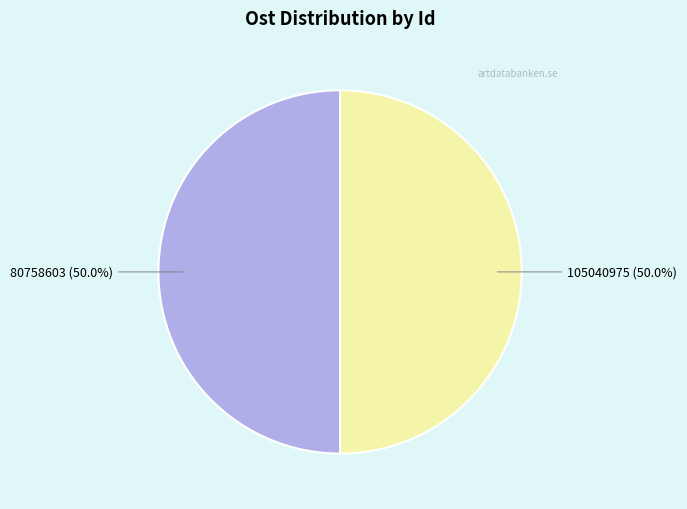

Approximately how many times larger is the value at 105040975 compared to 80758603?

1.0